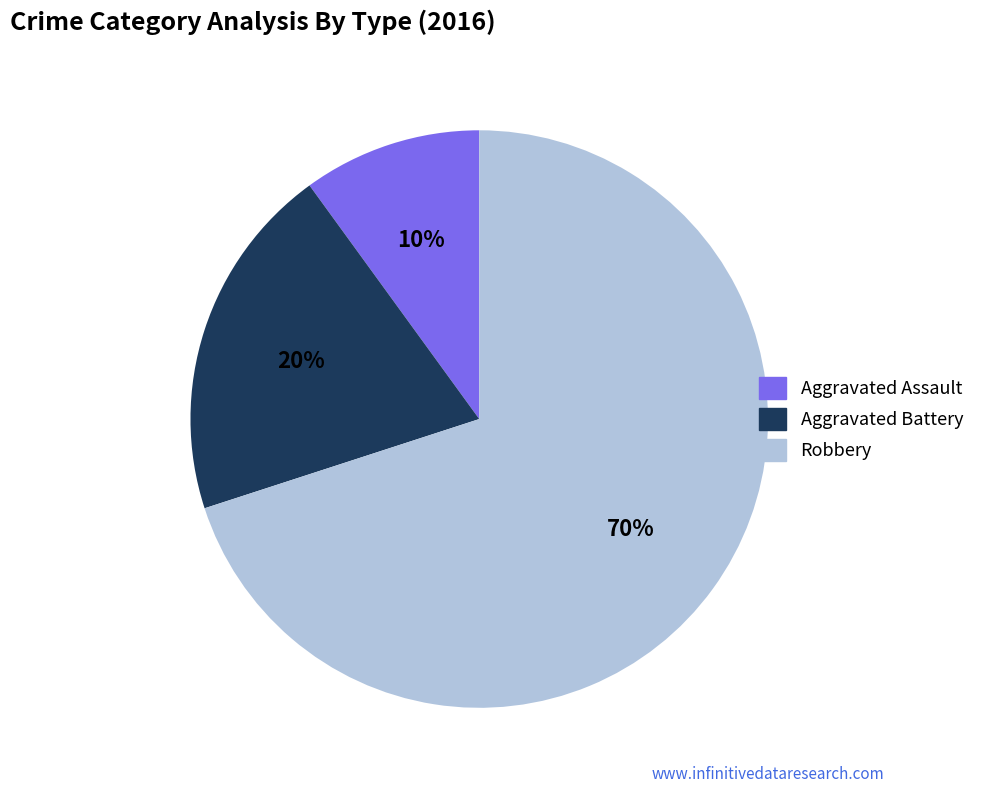

How many slices are in this pie chart?

3